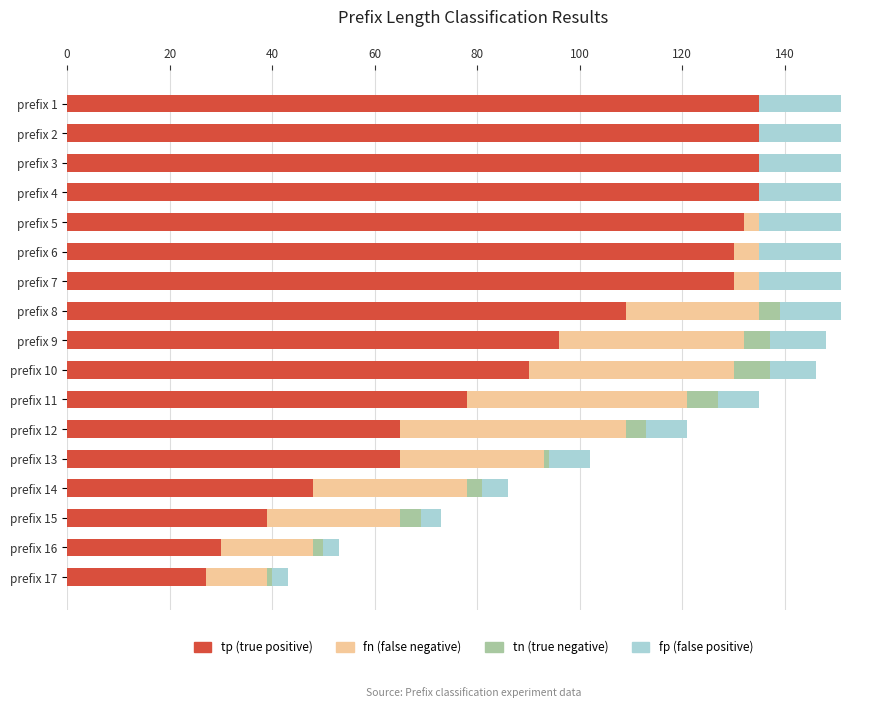

How many categories are shown in the chart?

17